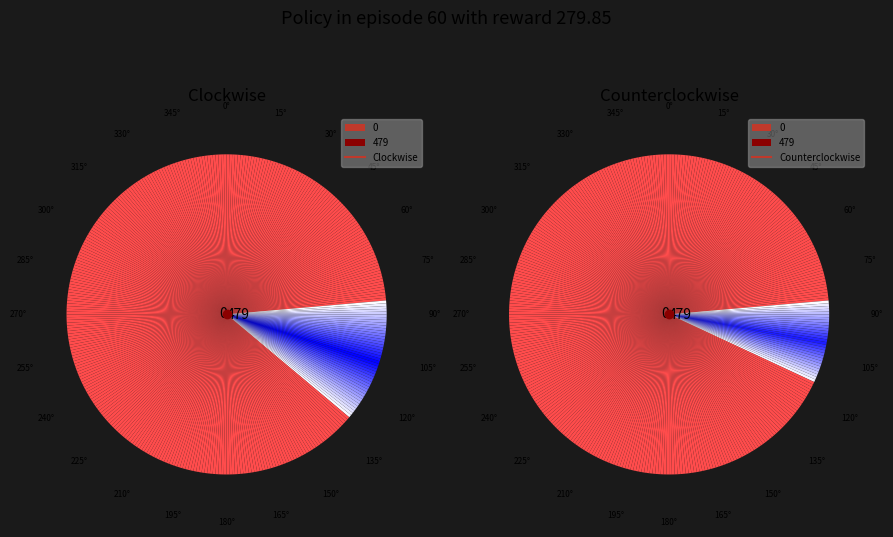

Count the number of slices in the pie.

20